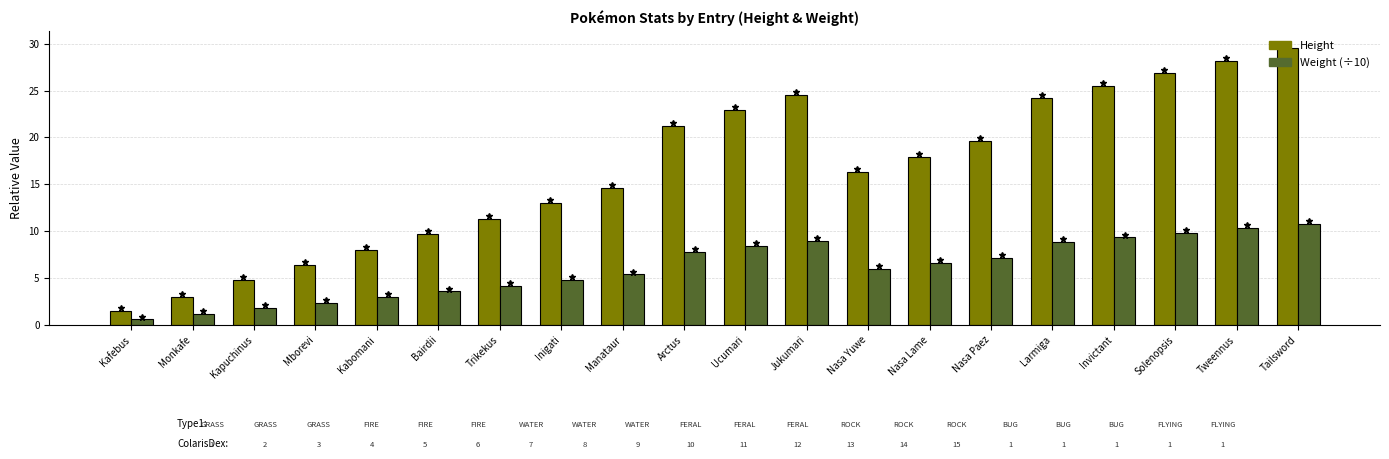

What is the greatest value displayed?

29.5